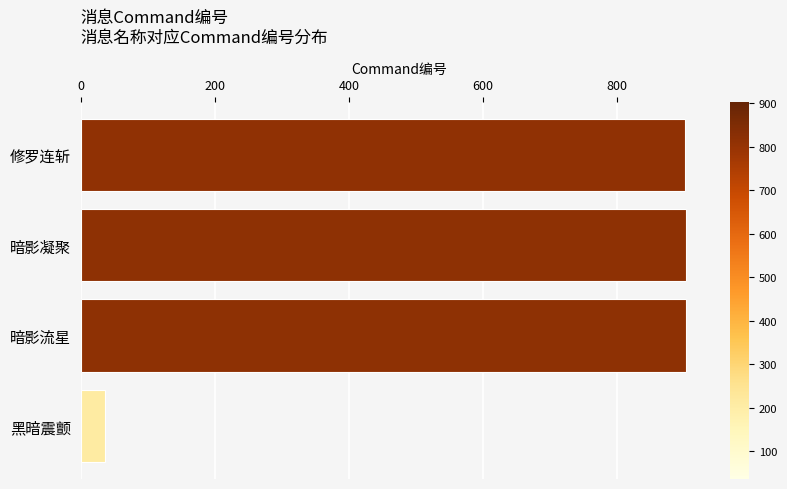

What is the difference between the maximum and minimum values?

867